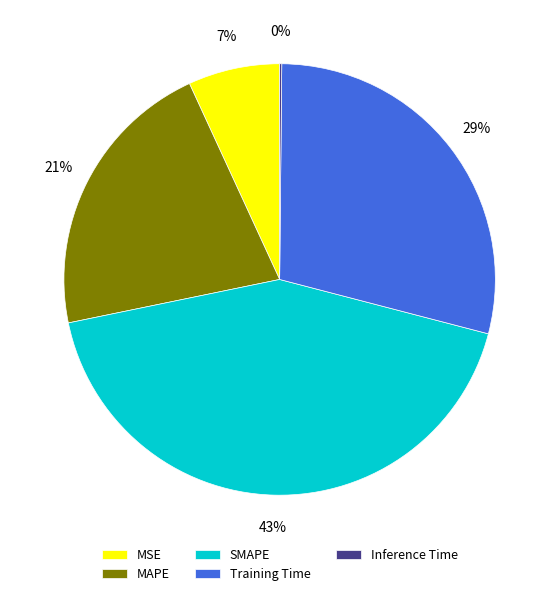

What percentage is the MSE slice, to the nearest percent?

7%